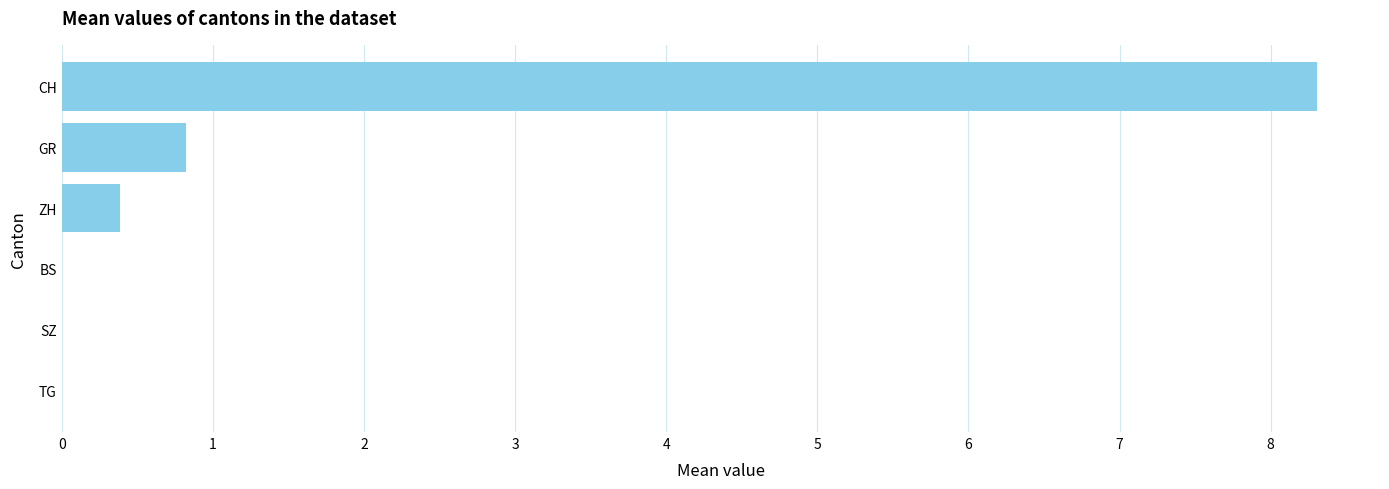

Are the bars grouped side by side (vs. stacked)?

No